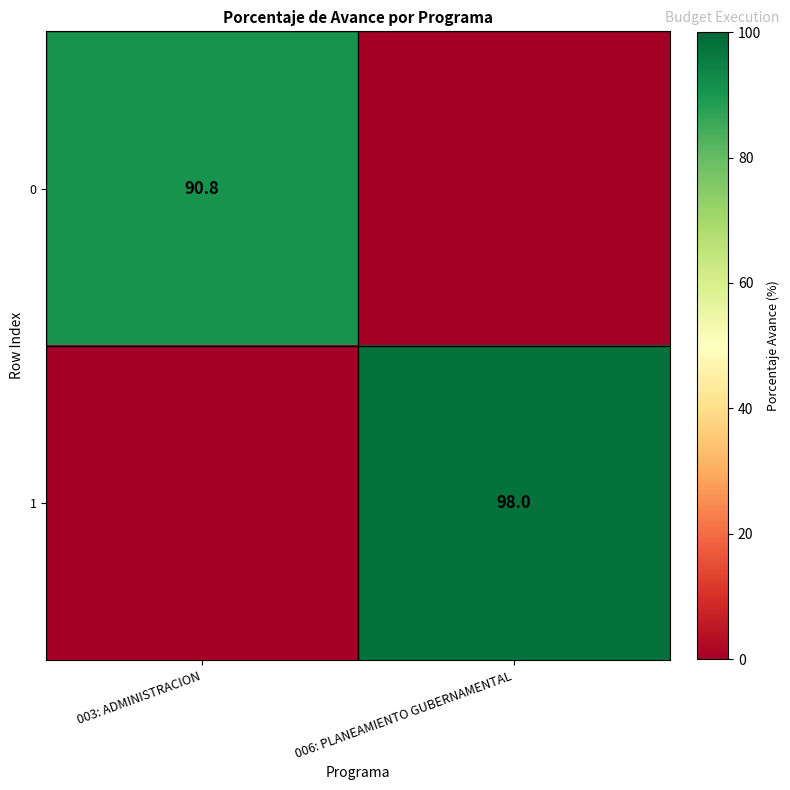

Is the value of 1 at 006: PLANEAMIENTO GUBERNAMENTAL greater than the value of 0 at 003: ADMINISTRACION?

Yes